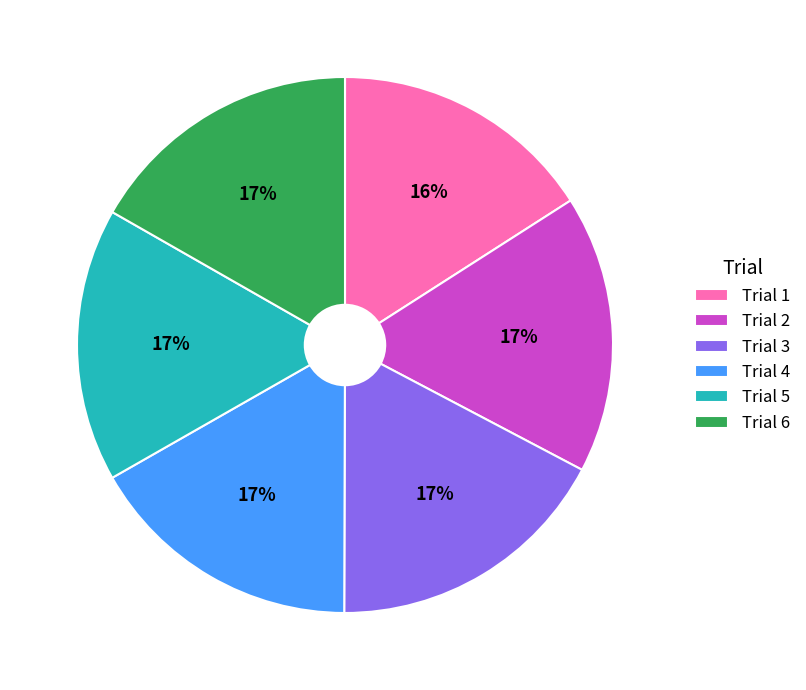

Count the number of slices in the pie.

6